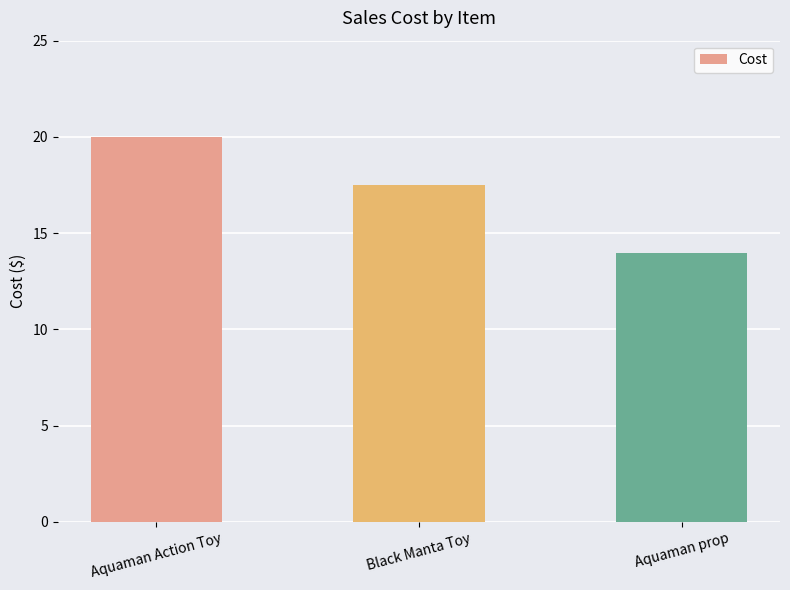

Reading right to left, what are all the values shown in this chart?

Aquaman prop=14.0	Black Manta Toy=17.5	Aquaman Action Toy=20.0